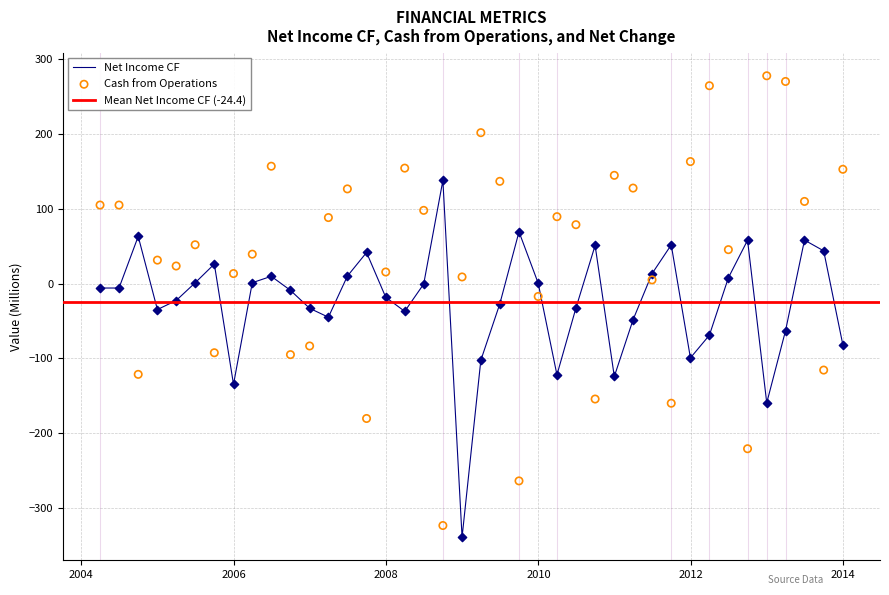

Which series has the largest total across all categories?

IQ_CASH_OPER